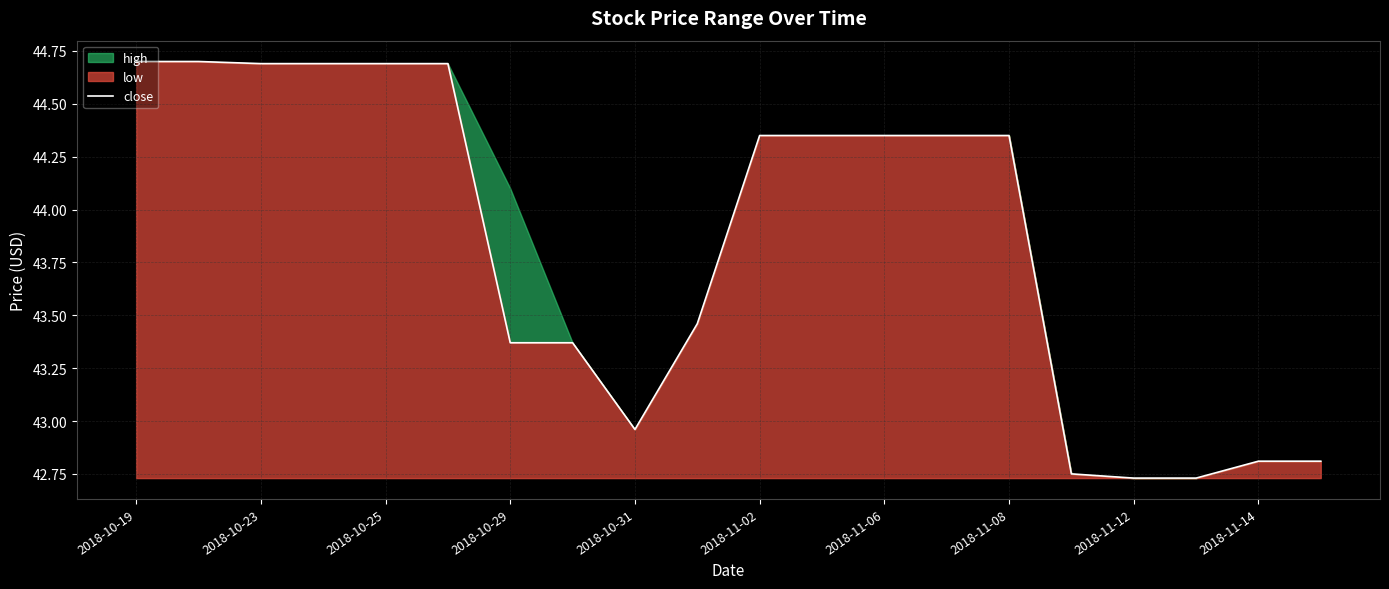

The value at 2018-10-19 is 23.5. True or false?

False